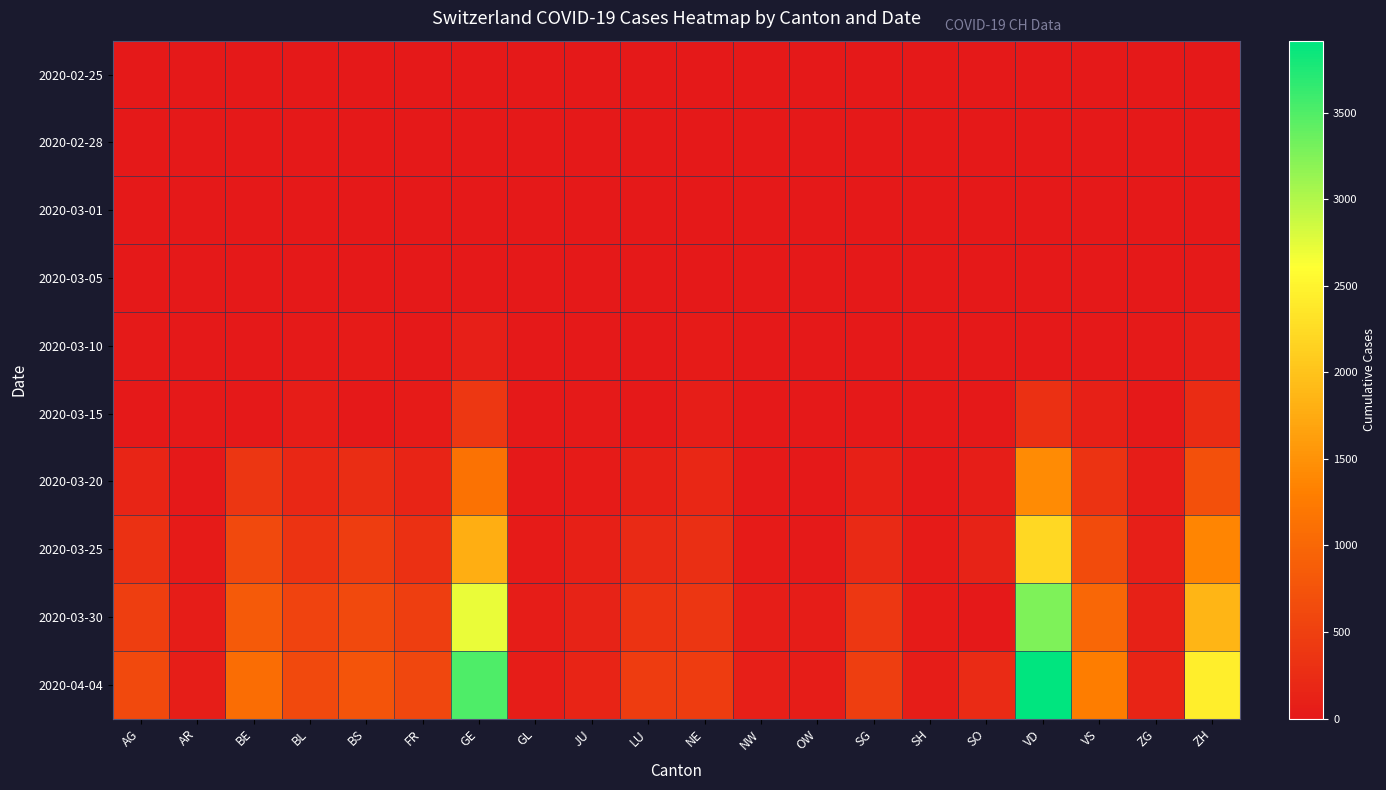

Which label corresponds to the largest value in the chart?

VD